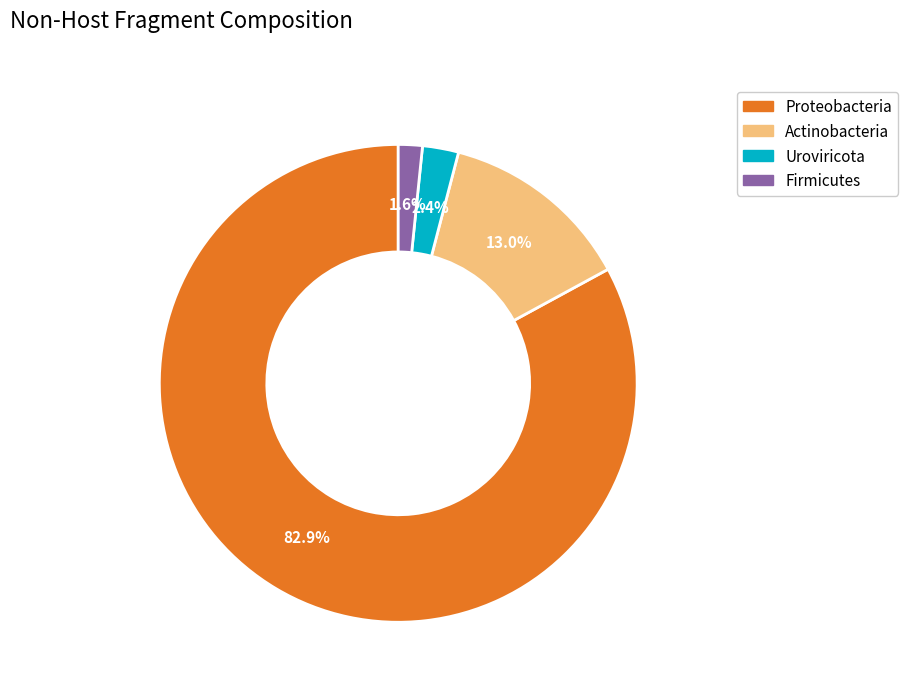

How many segments does this pie chart have?

4